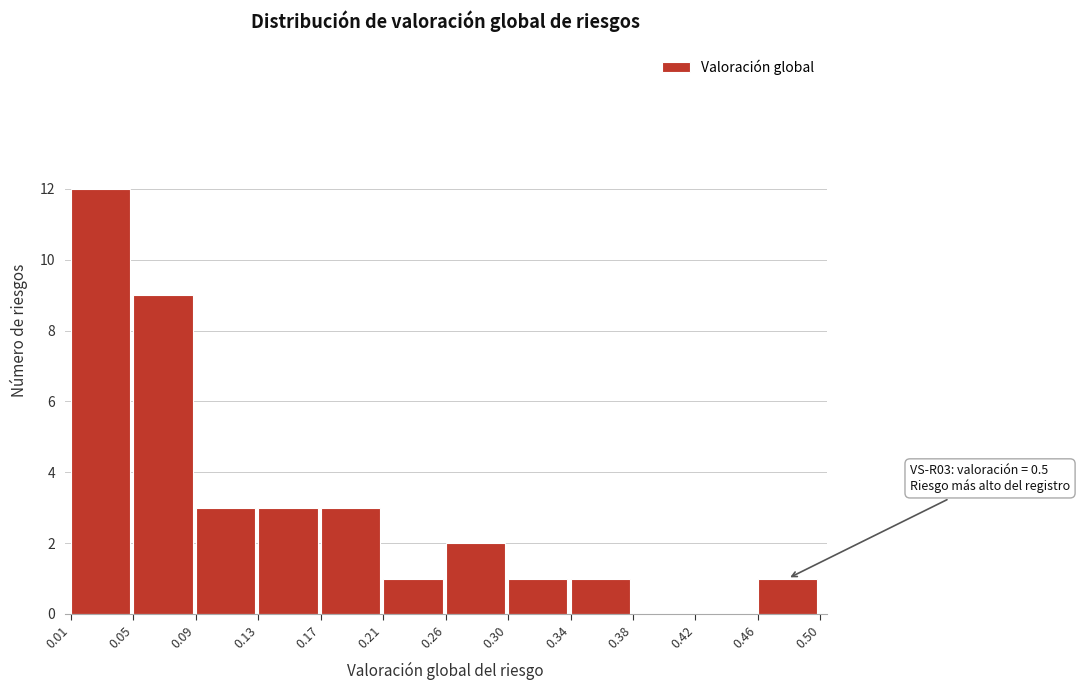

Reading right to left, extract all data points from this chart.

0.46=1	0.42=0	0.38=0	0.34=1	0.30=1	0.26=2	0.21=1	0.17=3	0.13=3	0.09=3	0.05=9	0.01=12